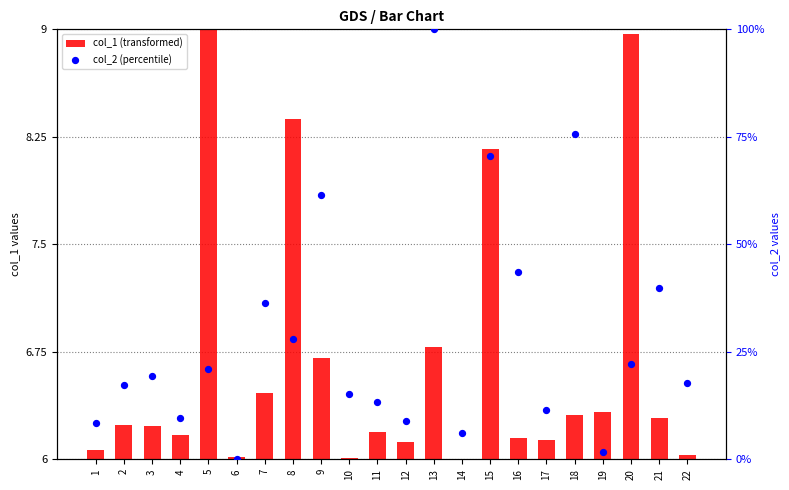

What is the total value across all series at 17?

11.6